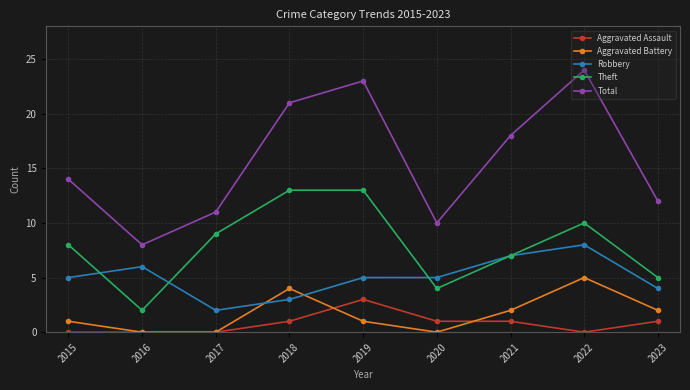

What is the value of the Aggravated Battery point at the 5th from the left?

1